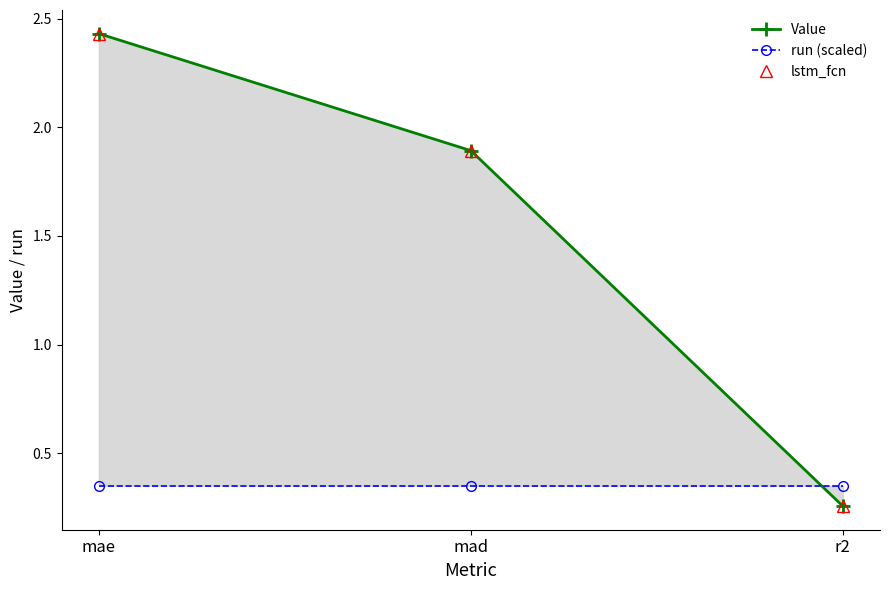

What is the label of the 3rd point from the right?

mae